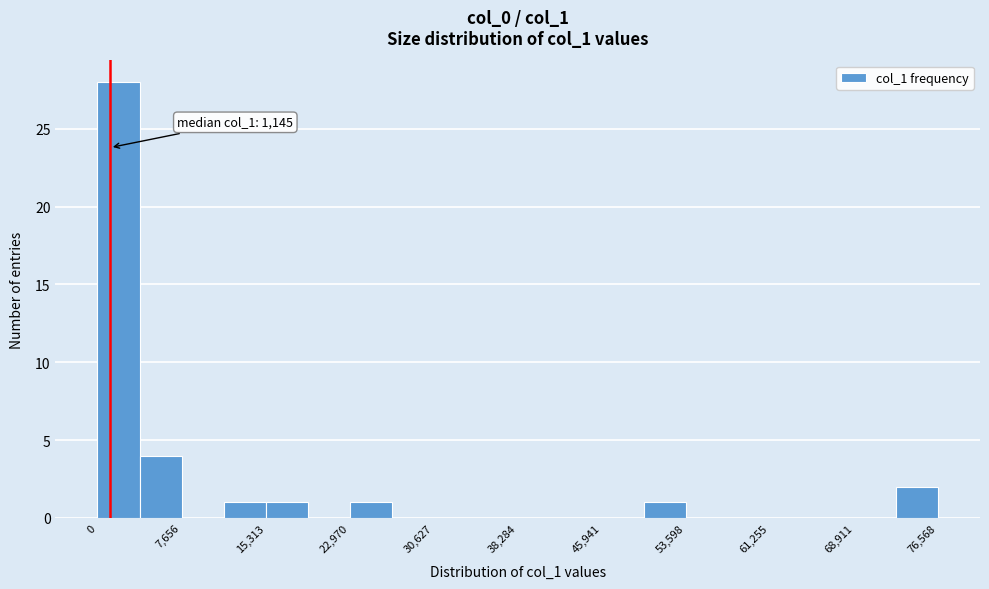

Read against the x-axis, roughly where is the centre of the tallest bar?

2000